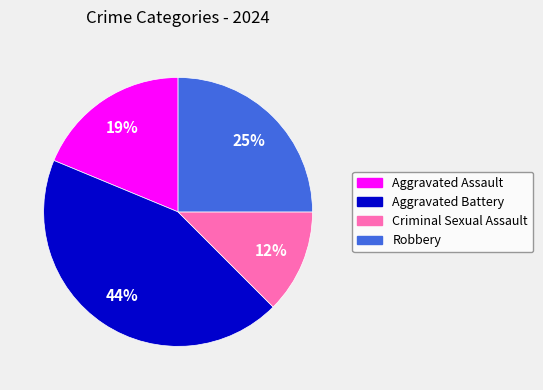

Which slice is the largest?

Aggravated Battery